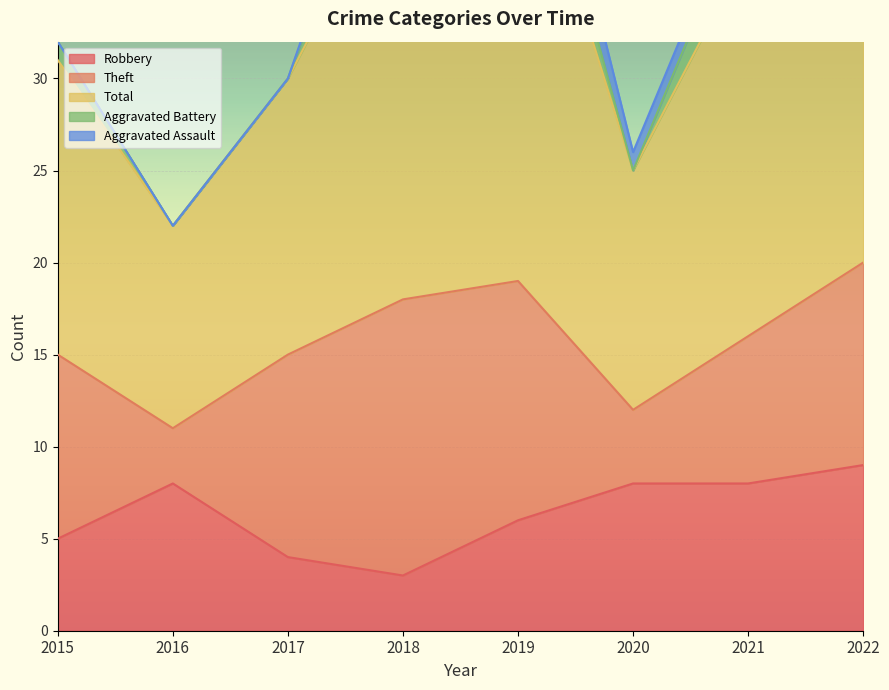

What is the total value across all series at 2021?

41